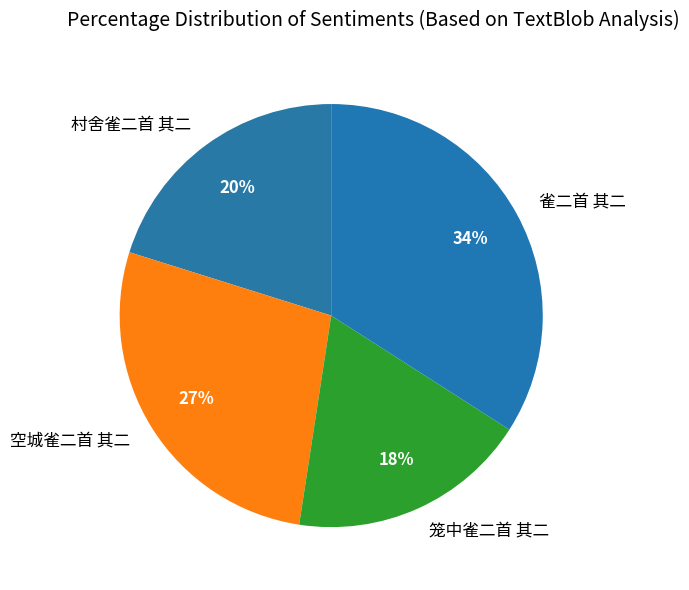

Between 笼中雀二首 其二 and 雀二首 其二, which is larger?

雀二首 其二